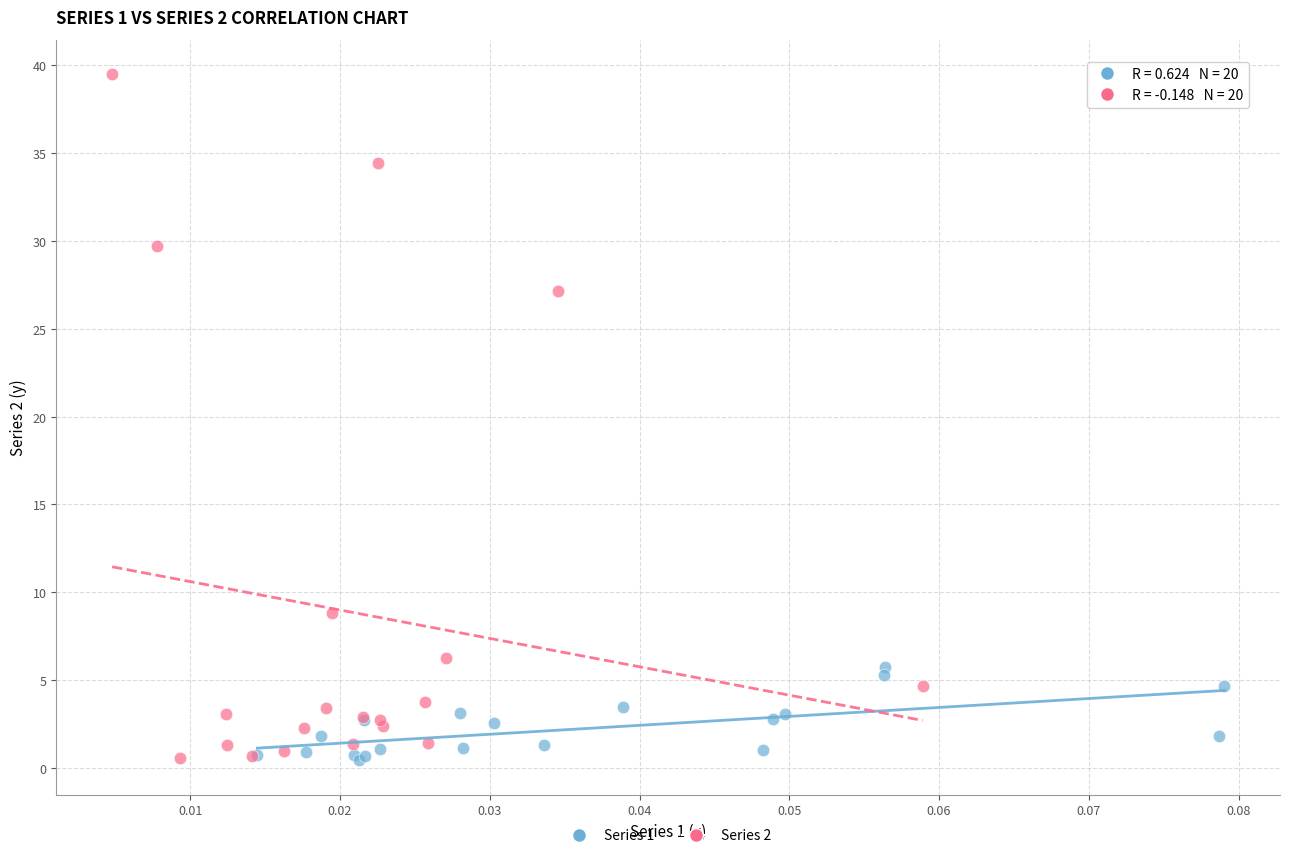

Which series has the largest Y range (max minus min)?

Series 2